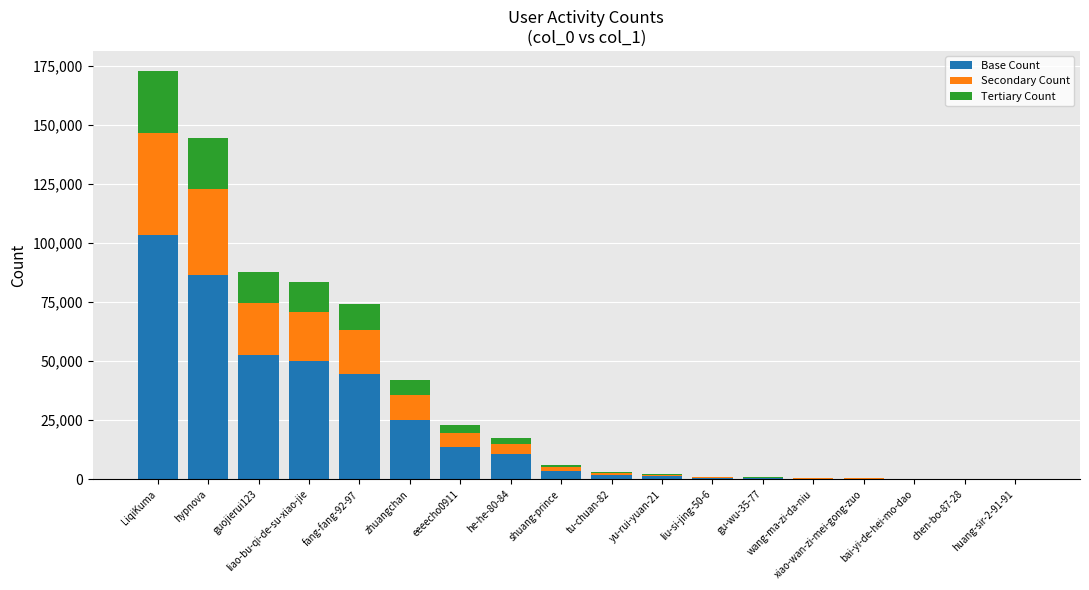

What is the highest value of the Base Count series?

103648.8